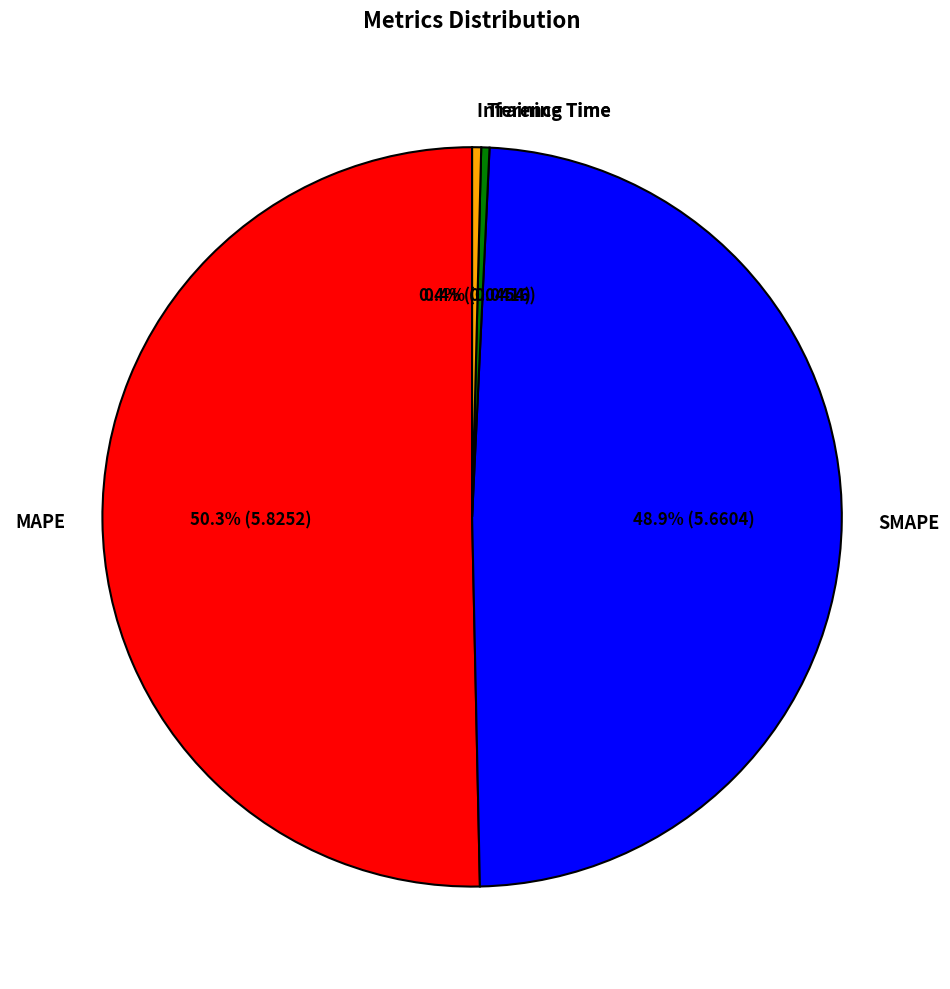

Which slice is the largest?

MAPE